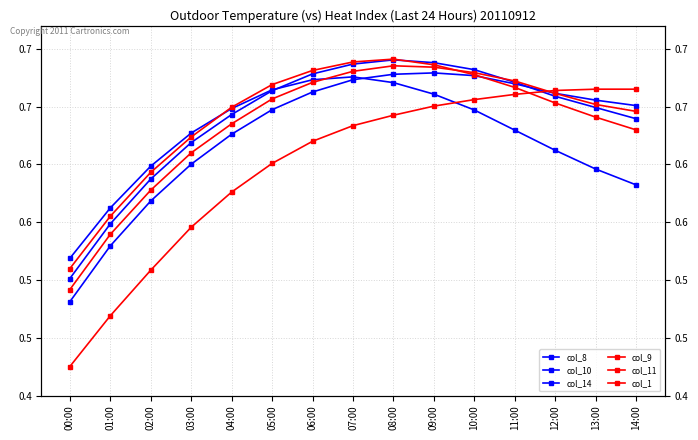

What is the maximum value for col_11?

0.7